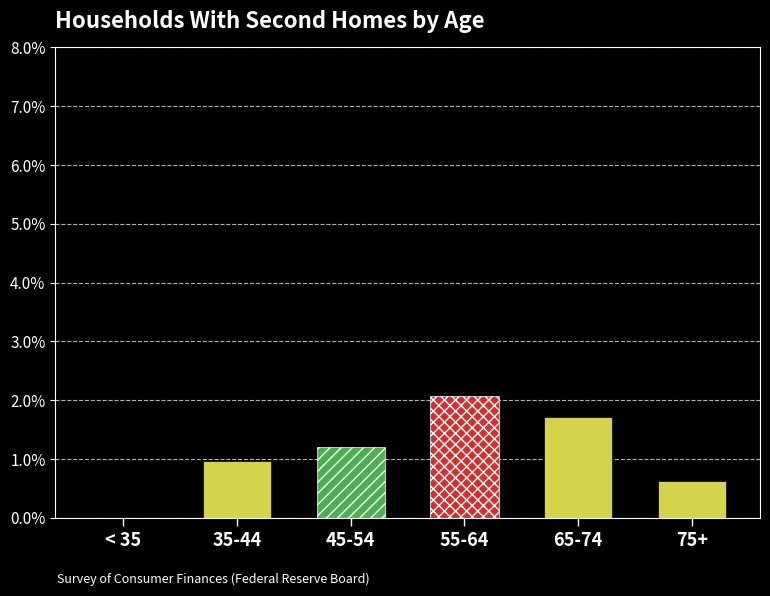

True or false: the data shows 1.6 at 45-54.

False